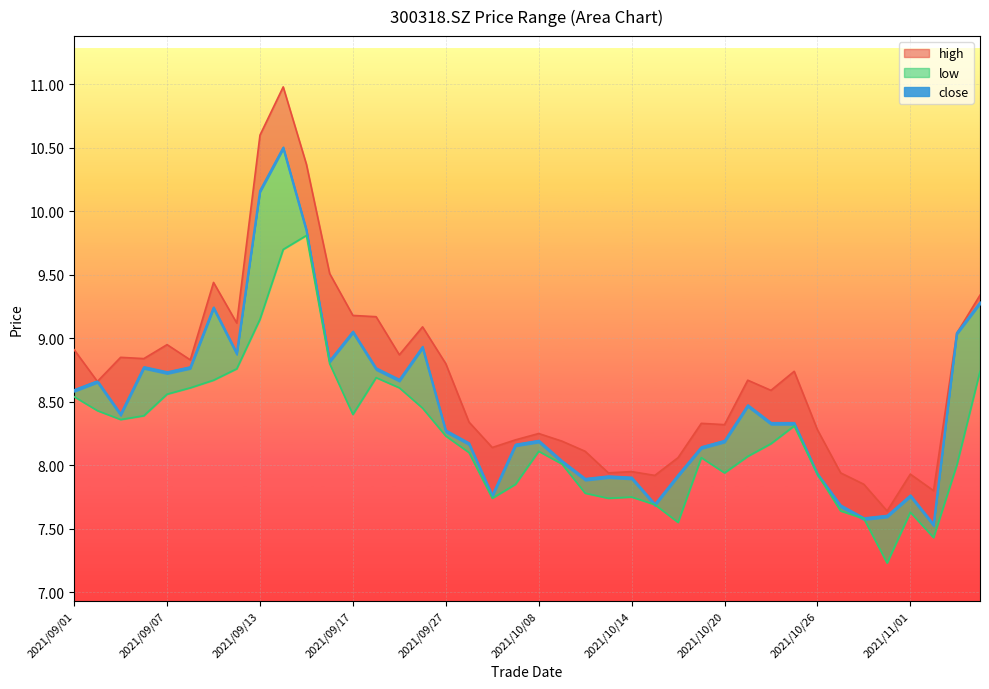

Where is high nearest to the value 9?

2021/11/03